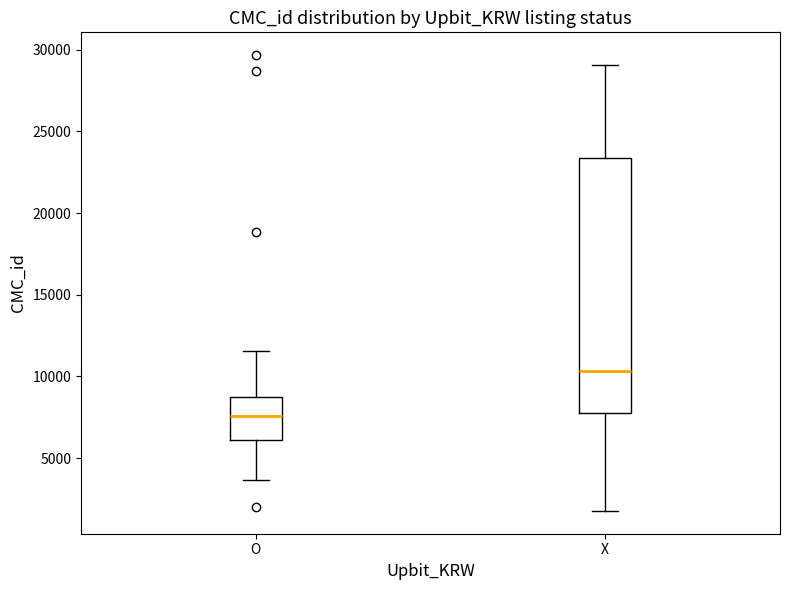

Reading left to right, read every box against the y-axis: the position of its median line, the range the box covers, and the ends of its whiskers. The values are not printed on the chart, so give them approximately, as read against the axis.

O: median 7500, box 6000 to 9000, whiskers 3500 to 11500
X: median 10500, box 8000 to 23500, whiskers 2000 to 29000